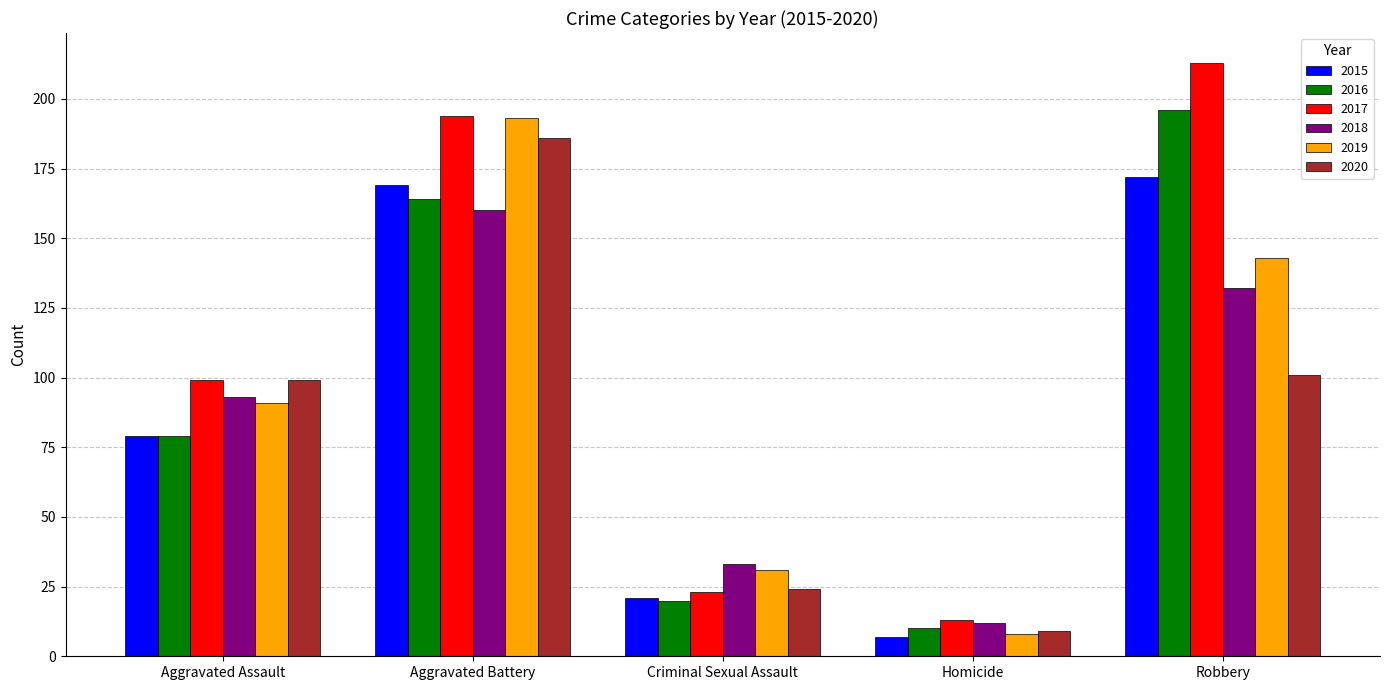

How many distinct data groups are displayed?

6